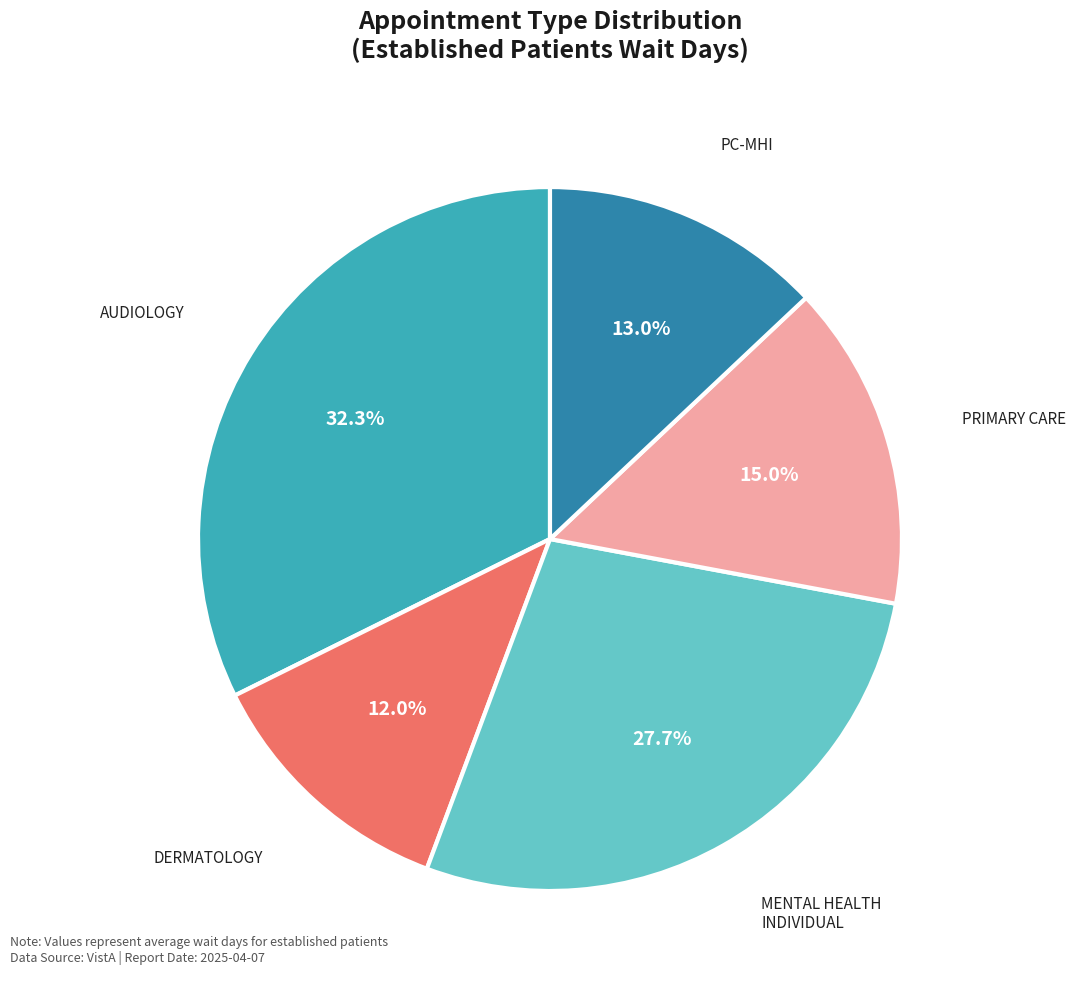

Does any single category account for the majority?

No